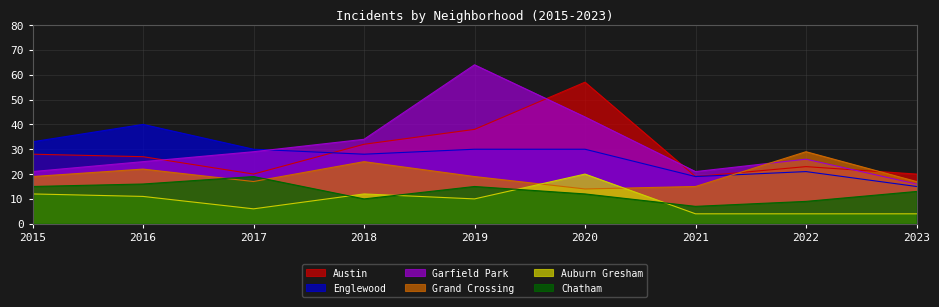

How many categories are shown in the chart?

9